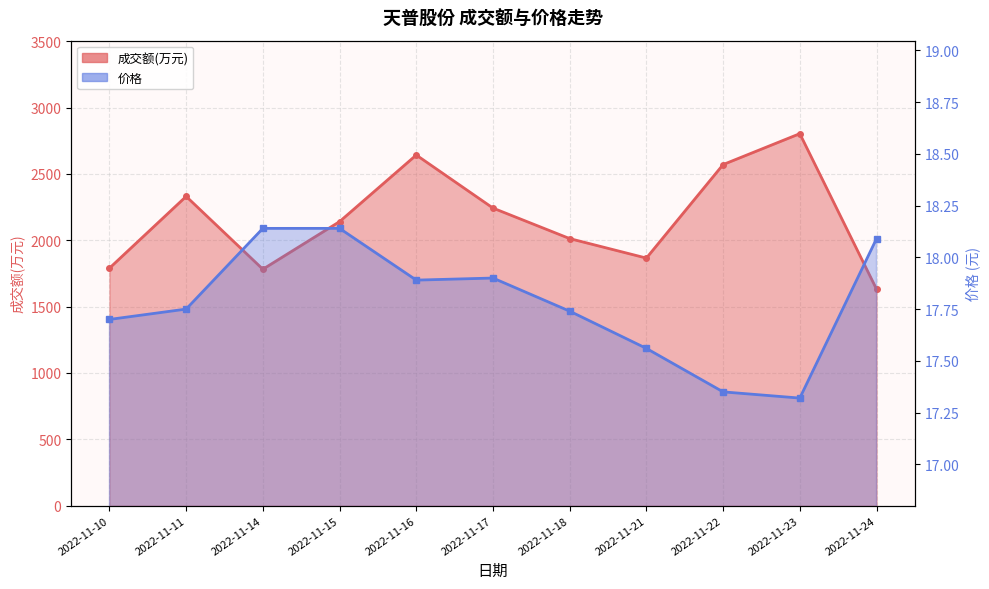

What is the difference between the highest and lowest values at 2022-11-15?

2122.9